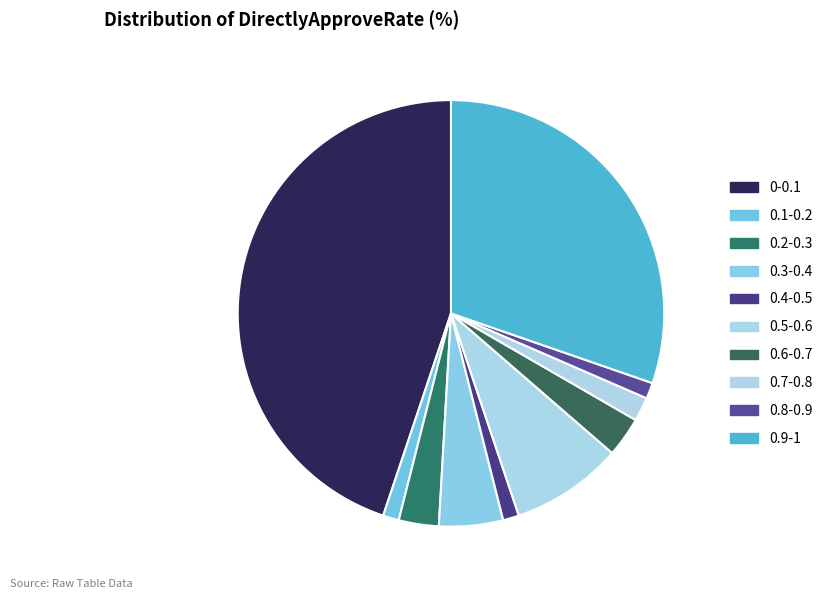

What percentage is the 0.7-0.8 slice, to the nearest percent?

2%